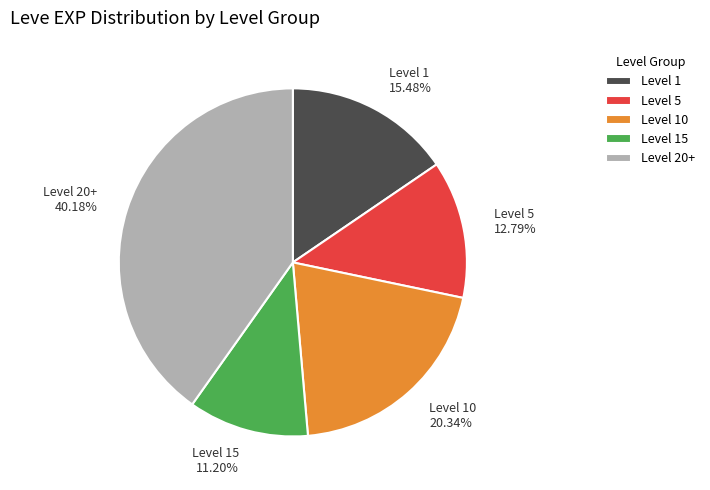

Do Level 10 and Level 1 together represent more than half of the pie?

No